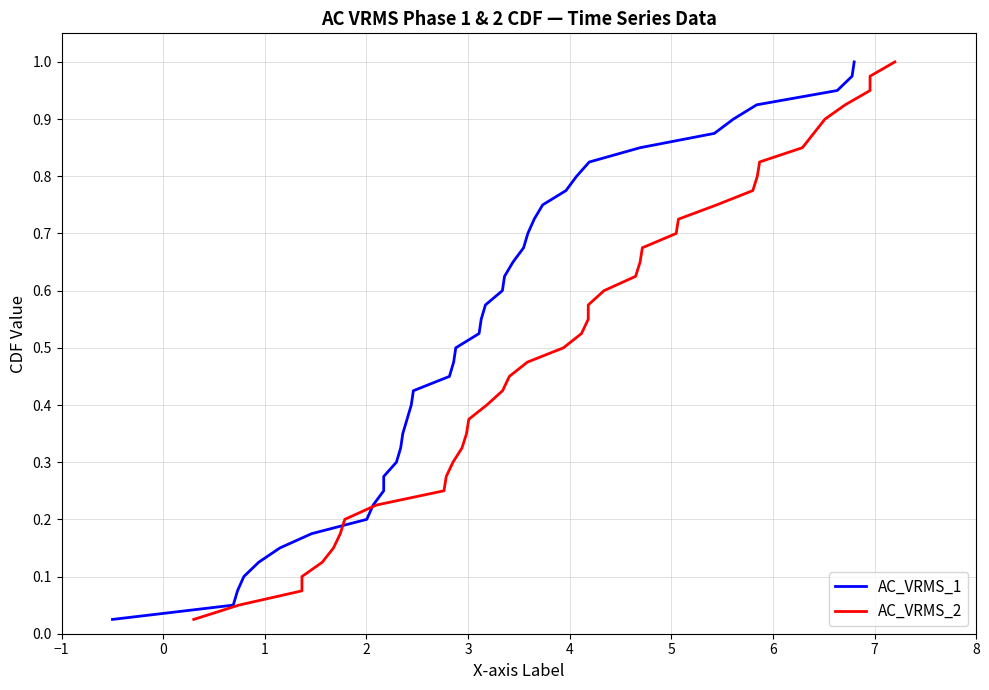

What is the greatest value displayed?

1.0